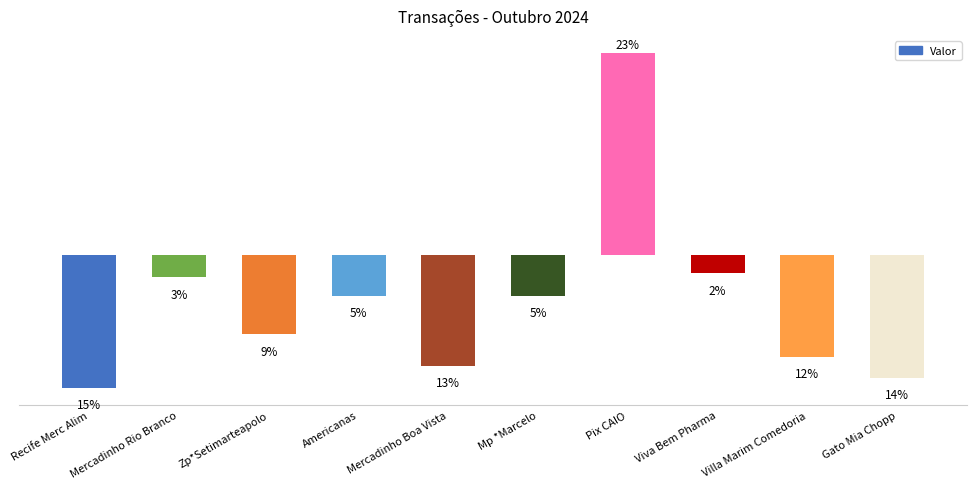

Which has a higher value, Recife Merc Alim or Mercadinho Boa Vista?

Mercadinho Boa Vista